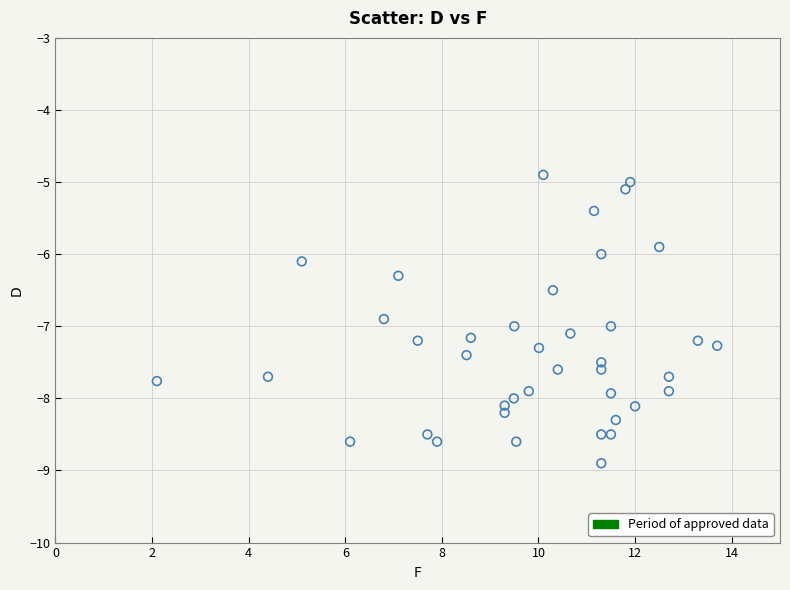

What is the range of X values (max minus min)?

11.6